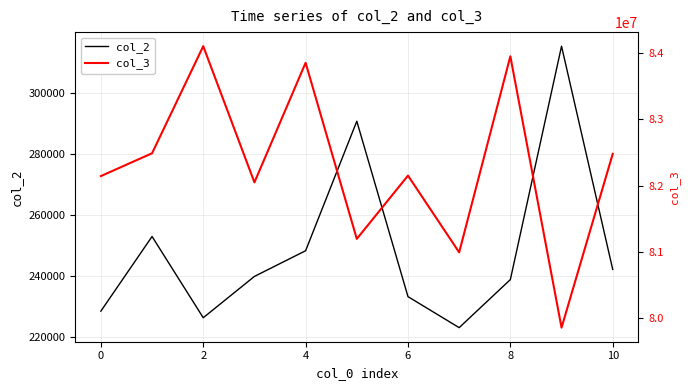

Between 10 and 6, which is larger?

10